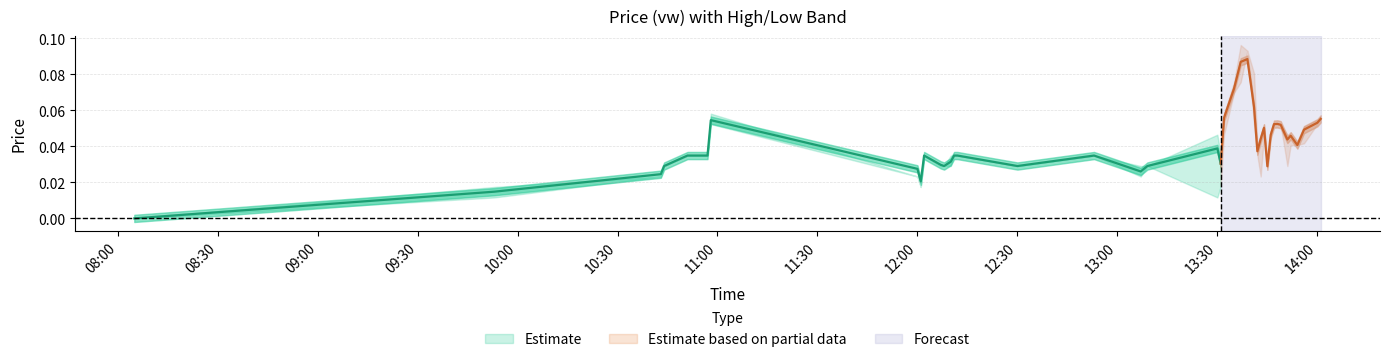

What position from the left is 2023-05-09 12:00:00?

8